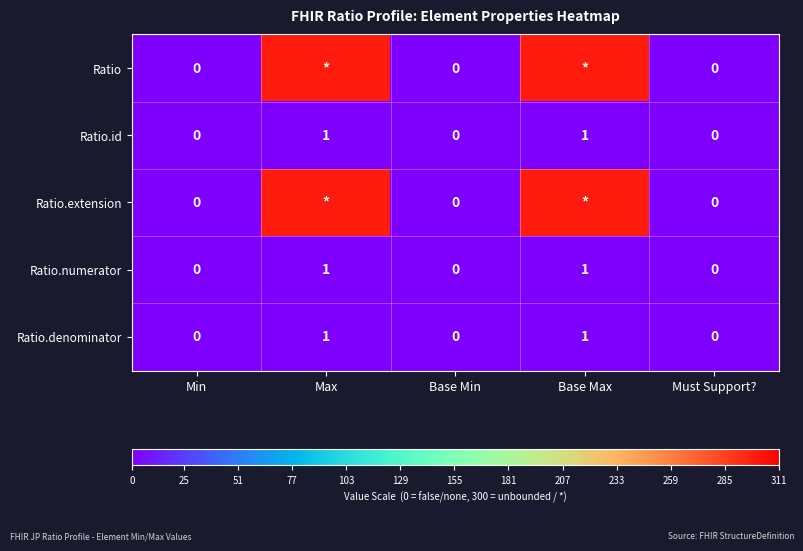

True or false: Ratio.denominator has a value of 2 at Base Max.

False